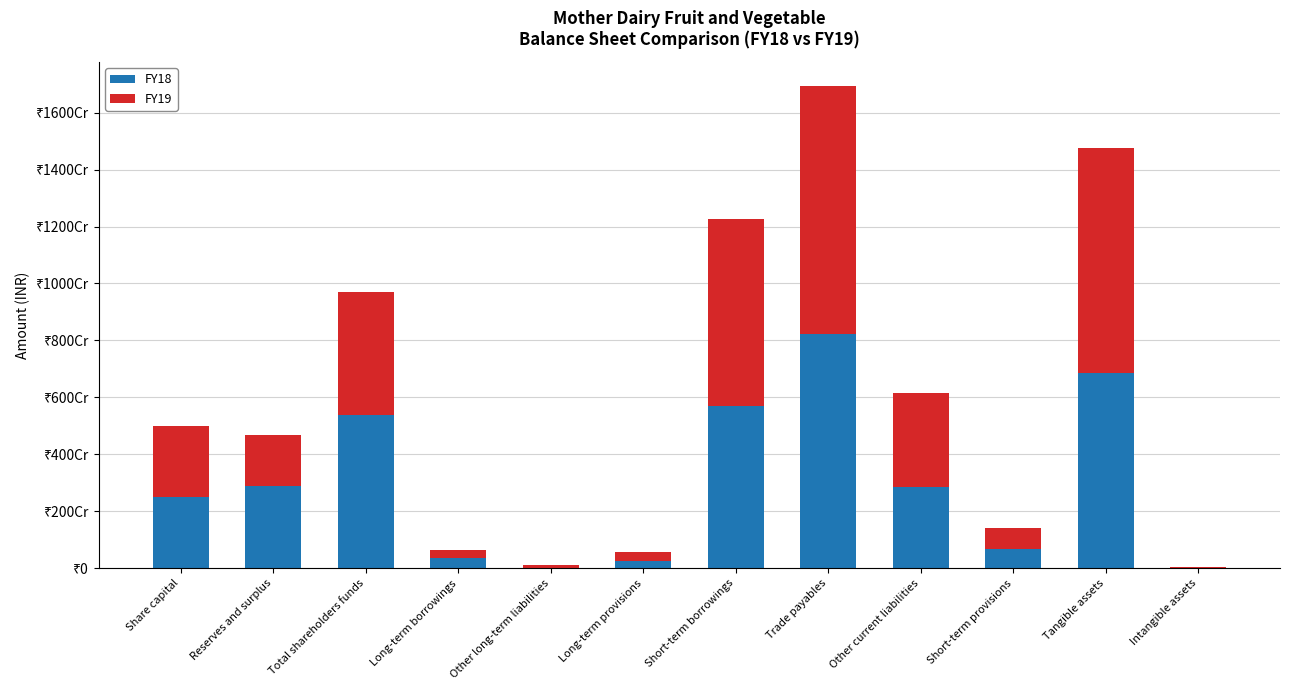

Read the FY19 value at Long-term borrowings, to the nearest 100.

270000000